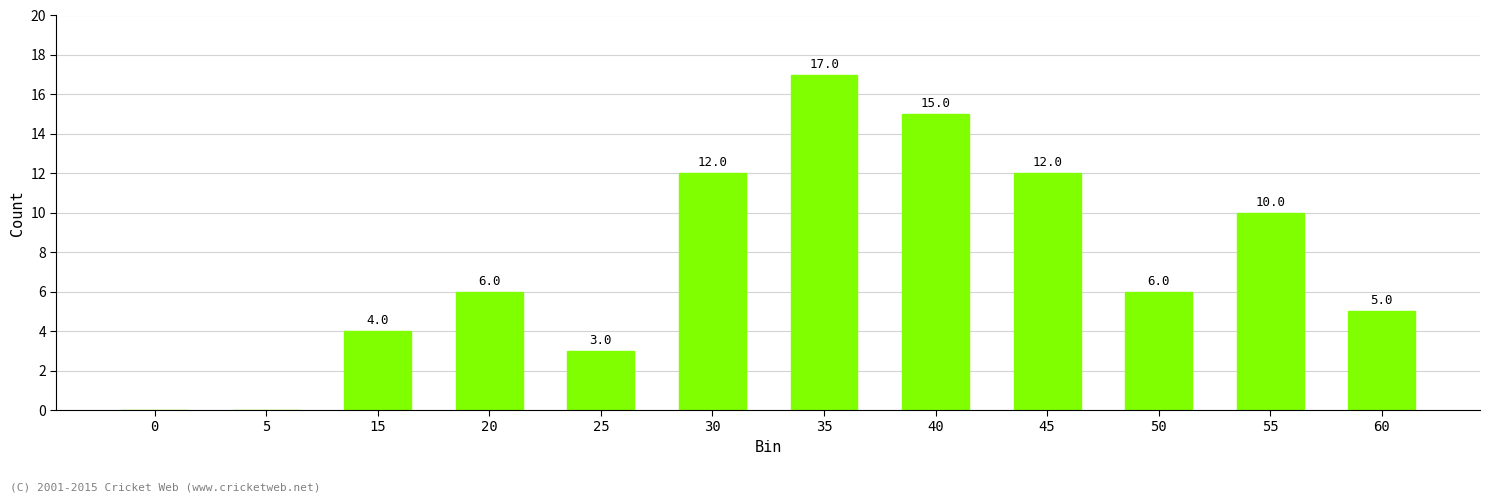

Reading left to right, list all the values displayed in this chart.

0	0	4	6	3	12	17	15	12	6	10	5